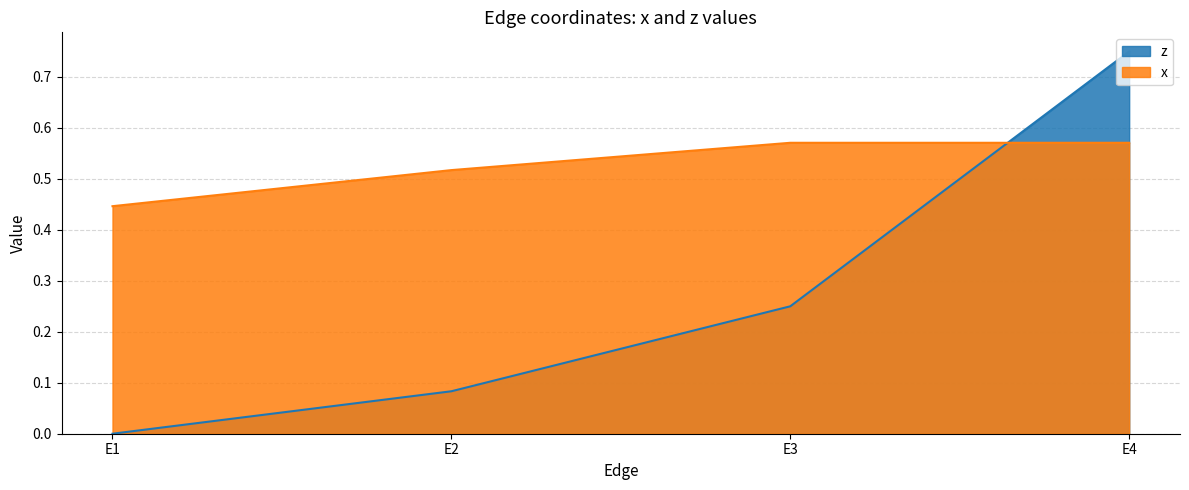

Is it true that z equals 0.2 at E4?

False